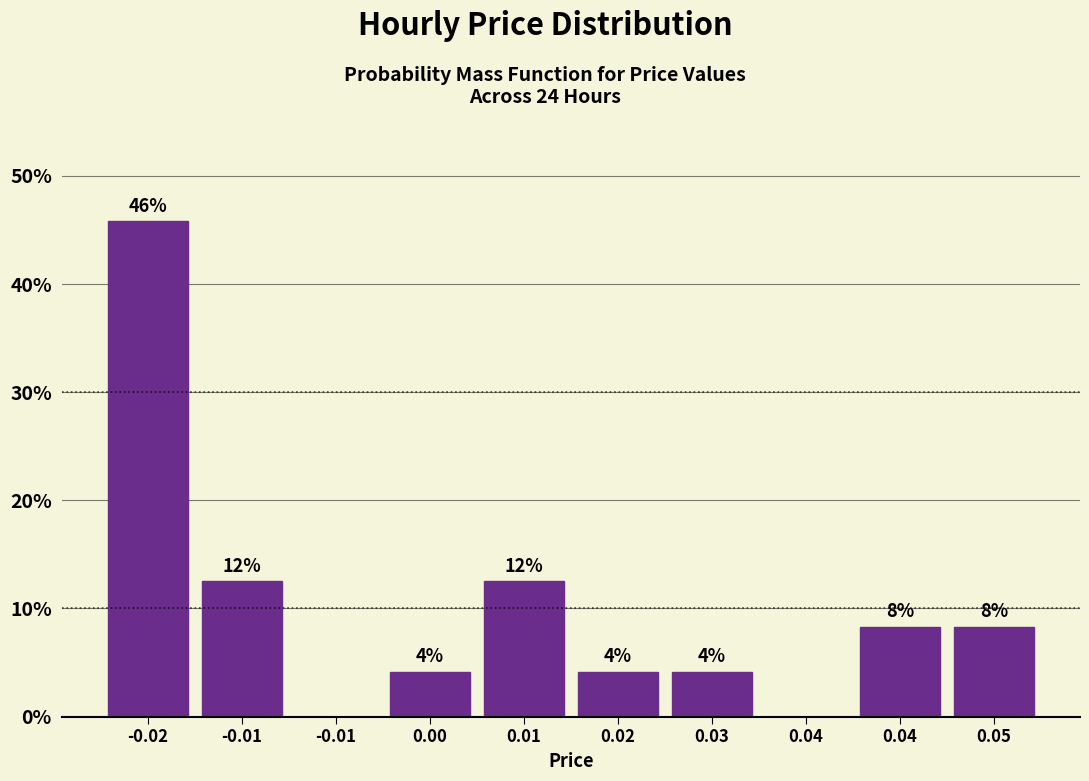

Are the bars horizontal?

No